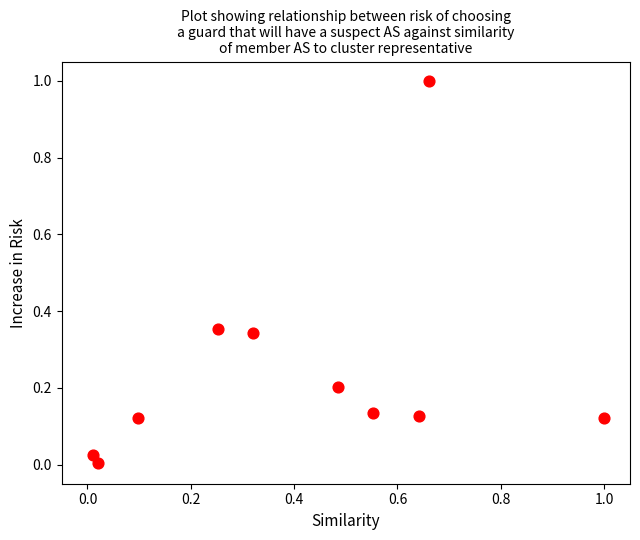

What is the range of Y values (max minus min)?

1.0